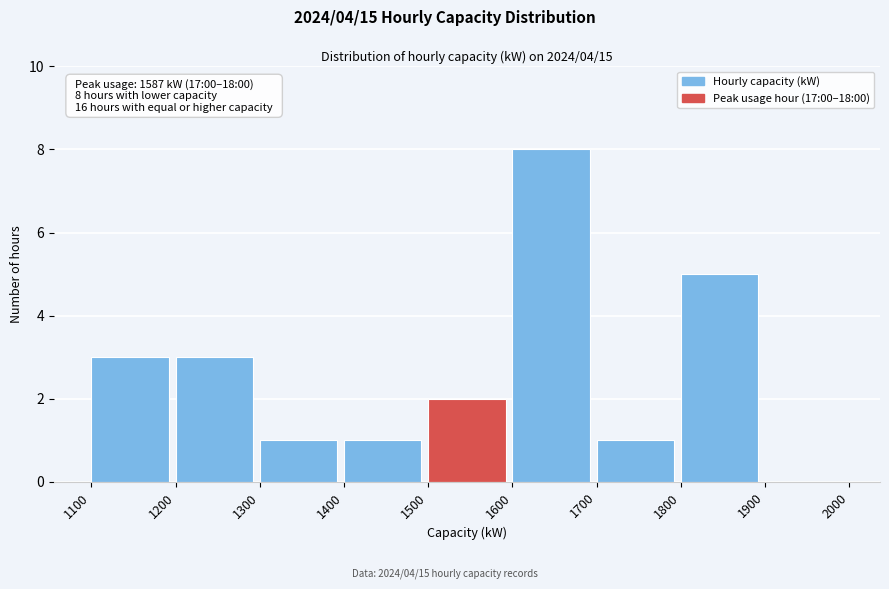

Which range on the x-axis has the tallest bar?

1600 to 1700